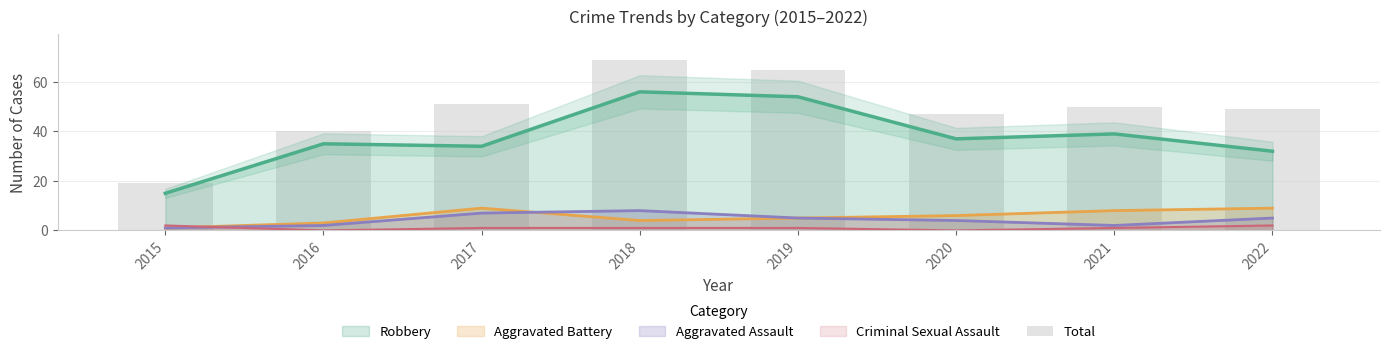

What is the value of the 3rd bar from the left?

51